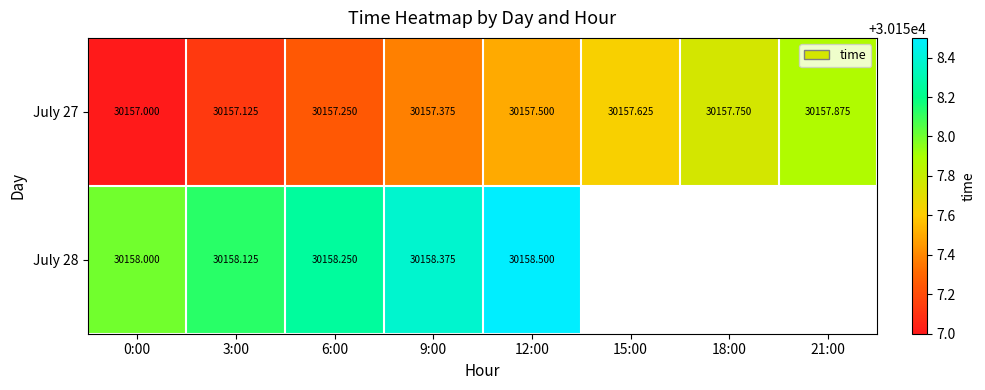

What is the difference between the July 28 values at 9:00 and 6:00?

0.1